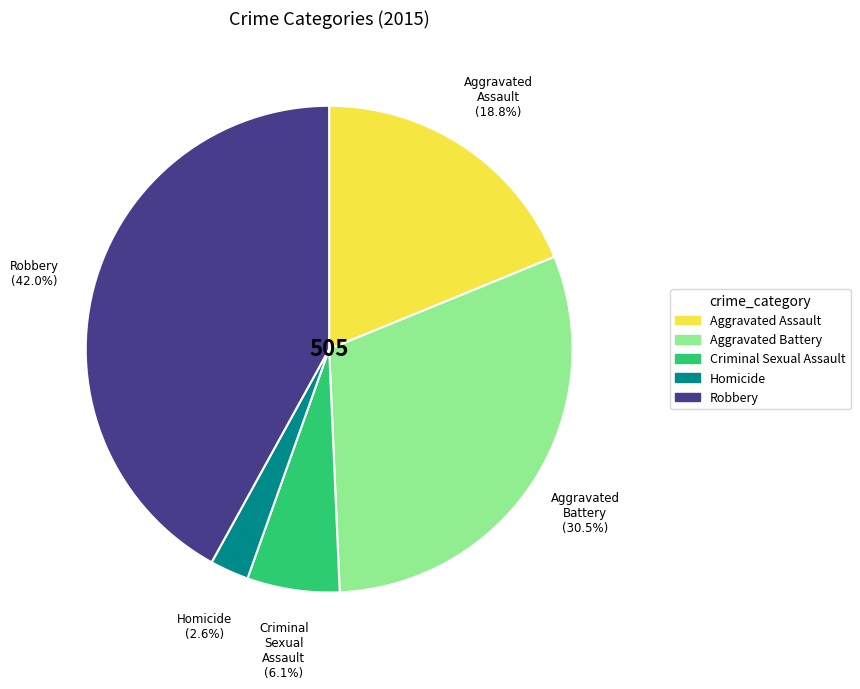

Combined, do Robbery and Aggravated Battery account for over 50%?

Yes